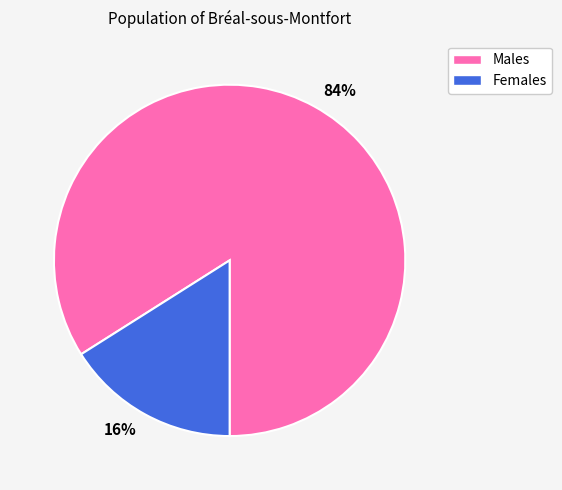

Which category has the smallest portion of the pie?

16%